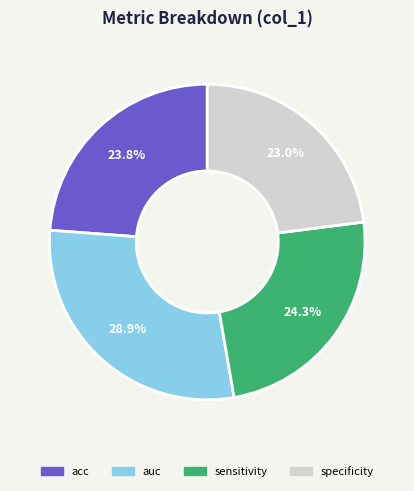

Is acc the majority of the pie?

No